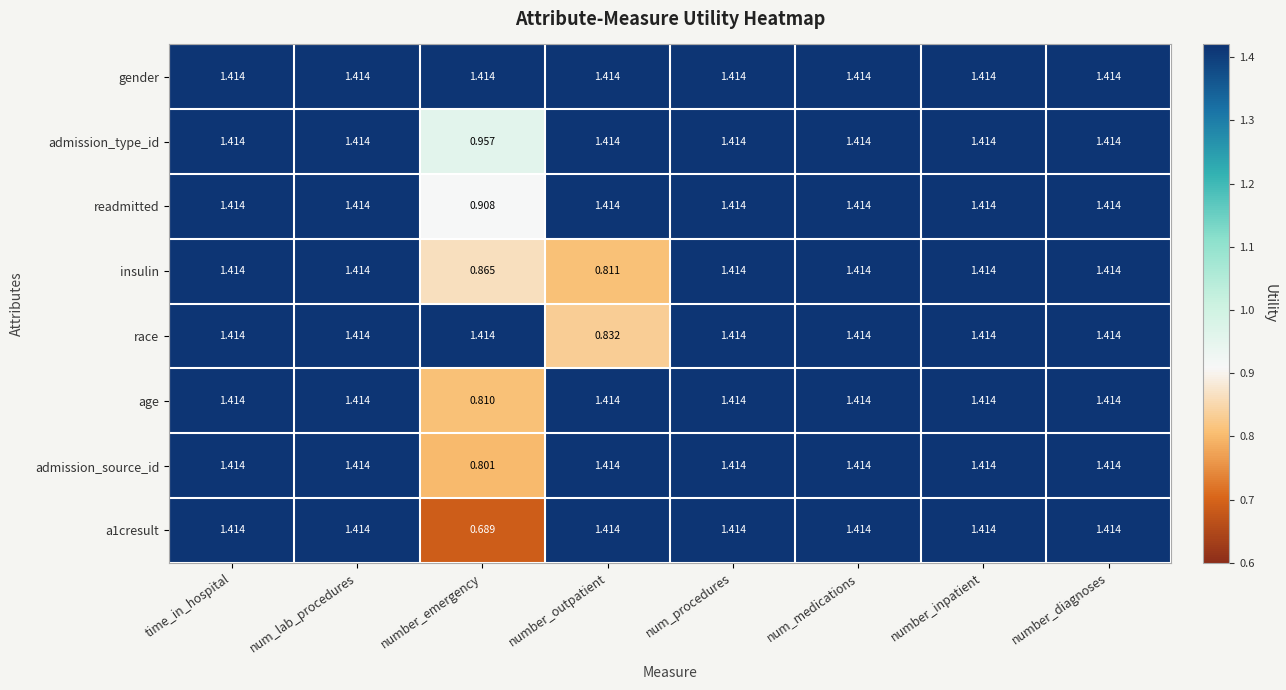

Where does the a1cresult series first go above 1?

time_in_hospital